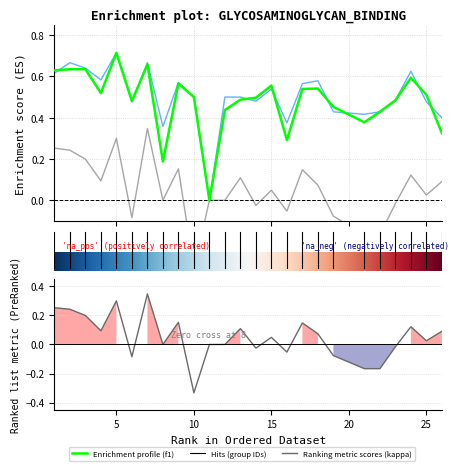

Which series ends up on top after the final intersection of accuracy and f1?

accuracy